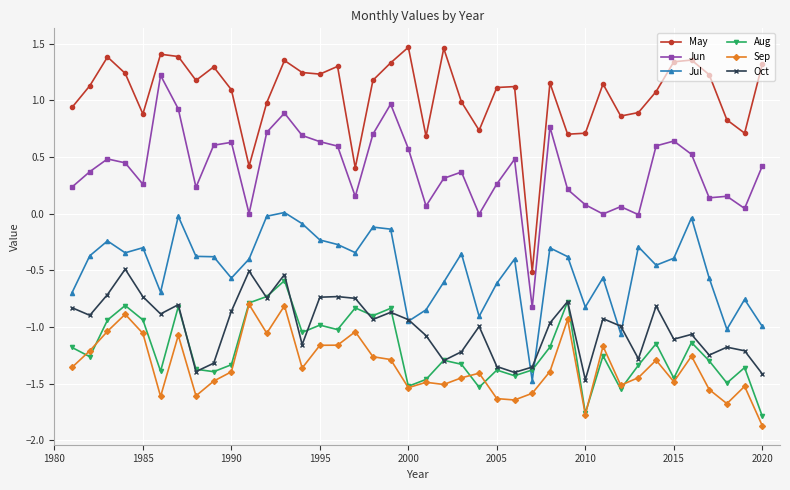

Which series has the largest total across all categories?

May